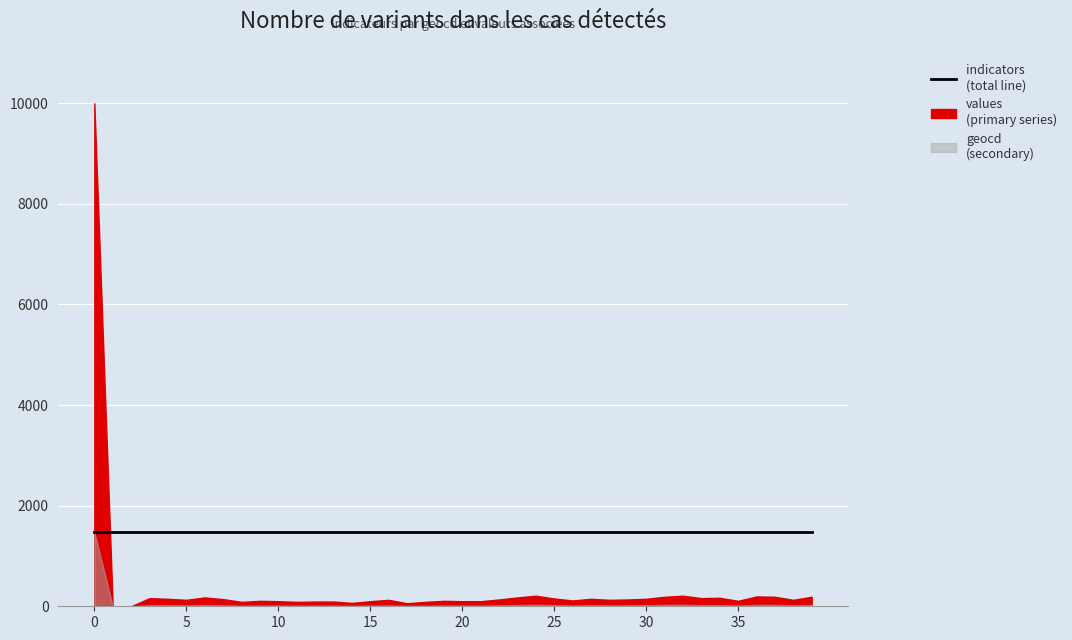

Which series has the widest spread of values?

values